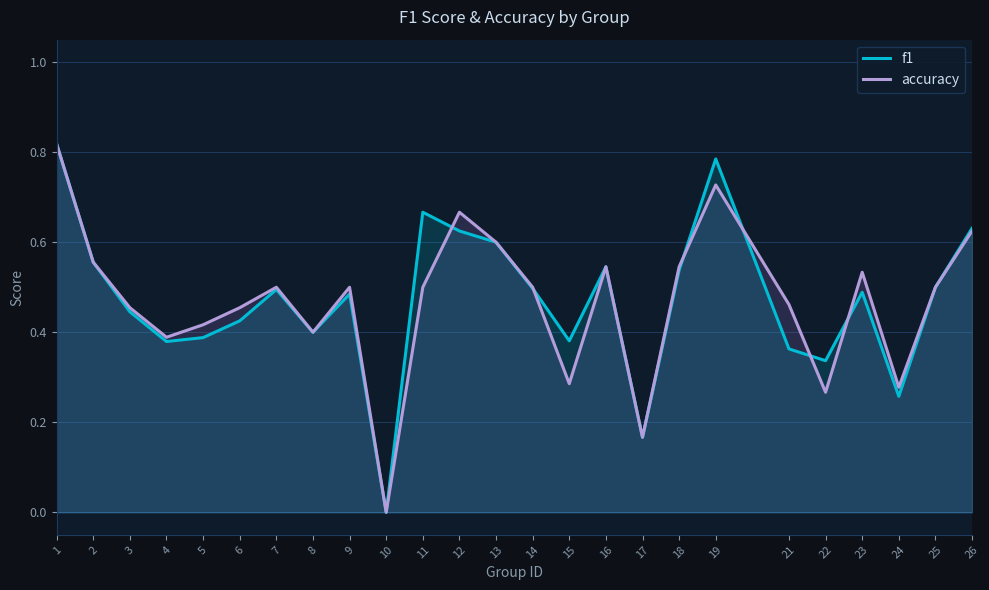

List the labels in order of accuracy value, largest first.

1, 19, 12, 26, 13, 2, 16, 18, 23, 7, 9, 11, 14, 25, 21, 3, 6, 5, 8, 4, 15, 24, 22, 17, 10